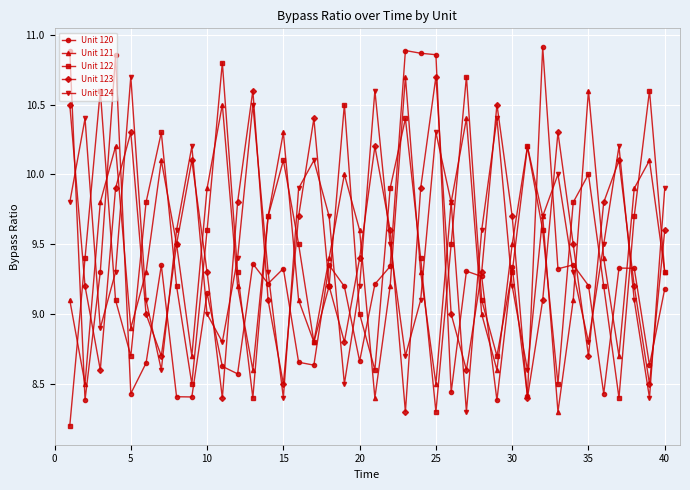

True or false: Unit 124 has more than 0 points higher than both neighbors.

True